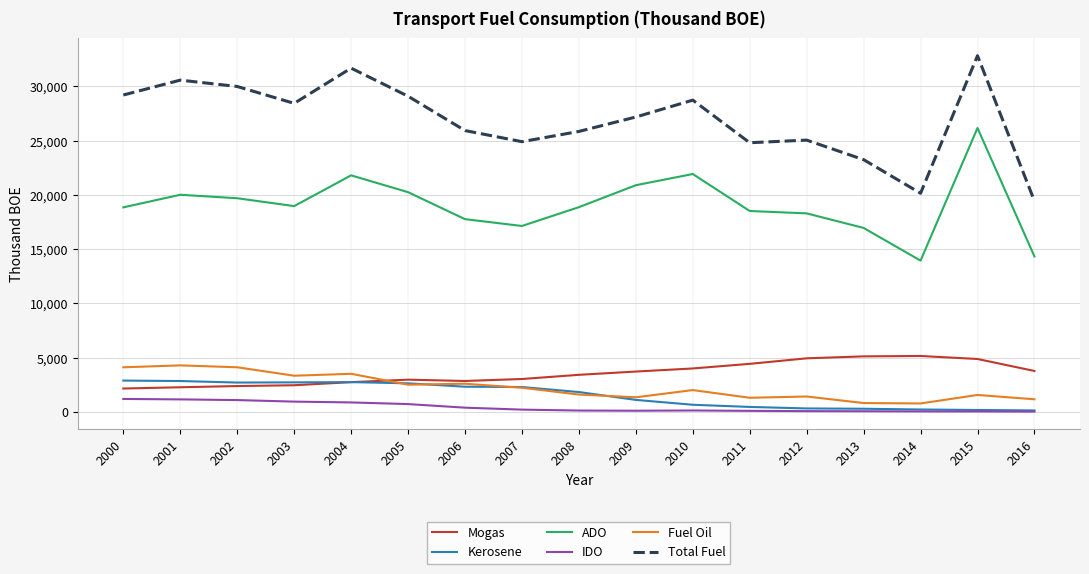

What is the minimum value for Fuel Oil?

781